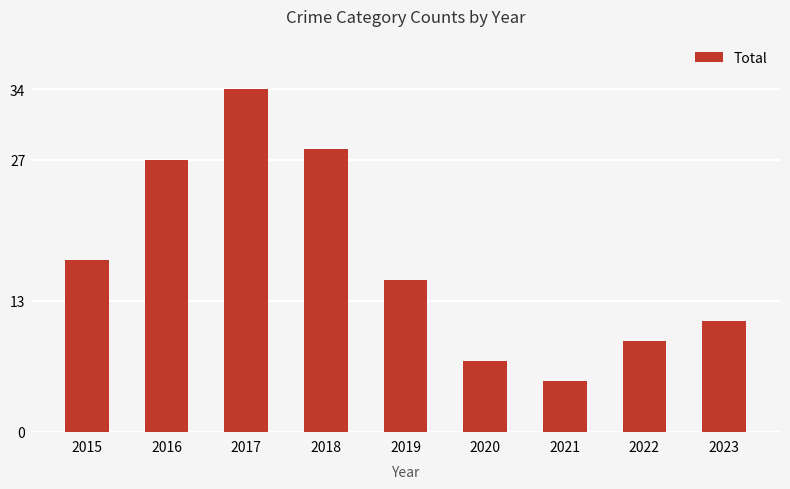

Reading left to right, extract all data points from this chart.

17	27	34	28	15	7	5	9	11